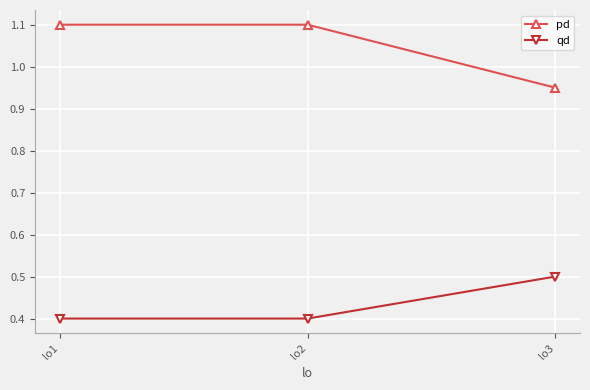

Count the number of data series in this chart.

2